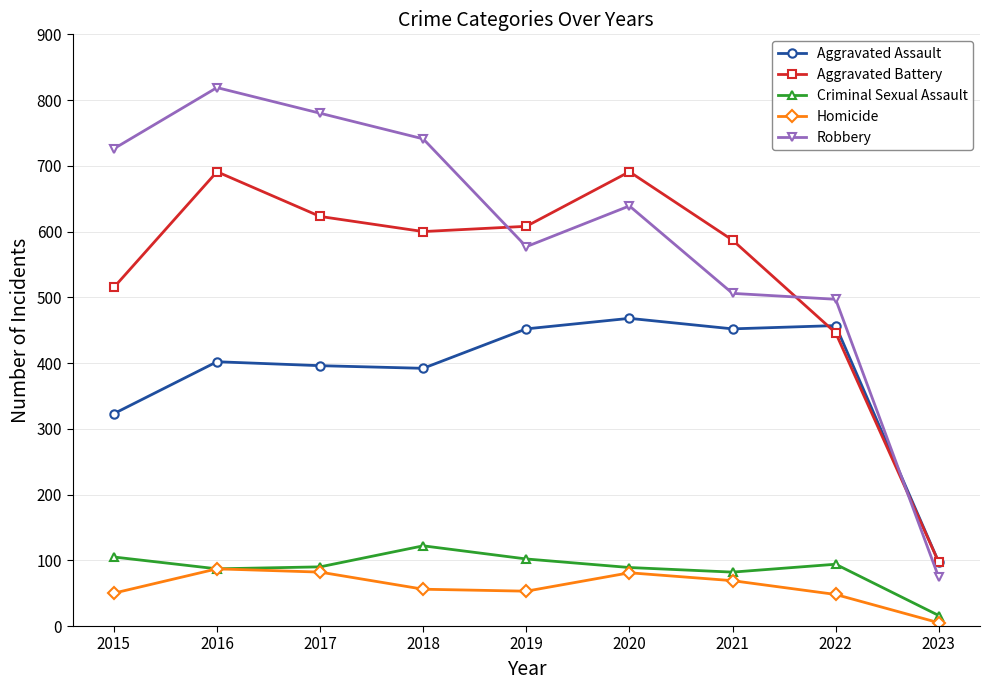

How many lines are shown in the chart?

5